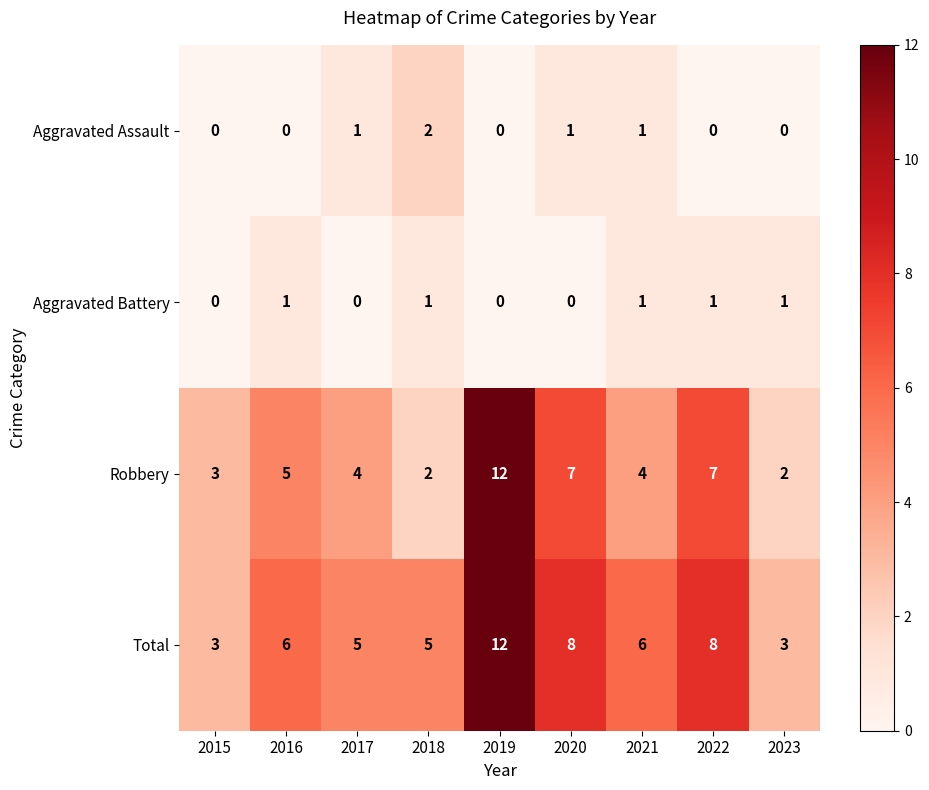

At how many categories does at least one series exceed 2?

9